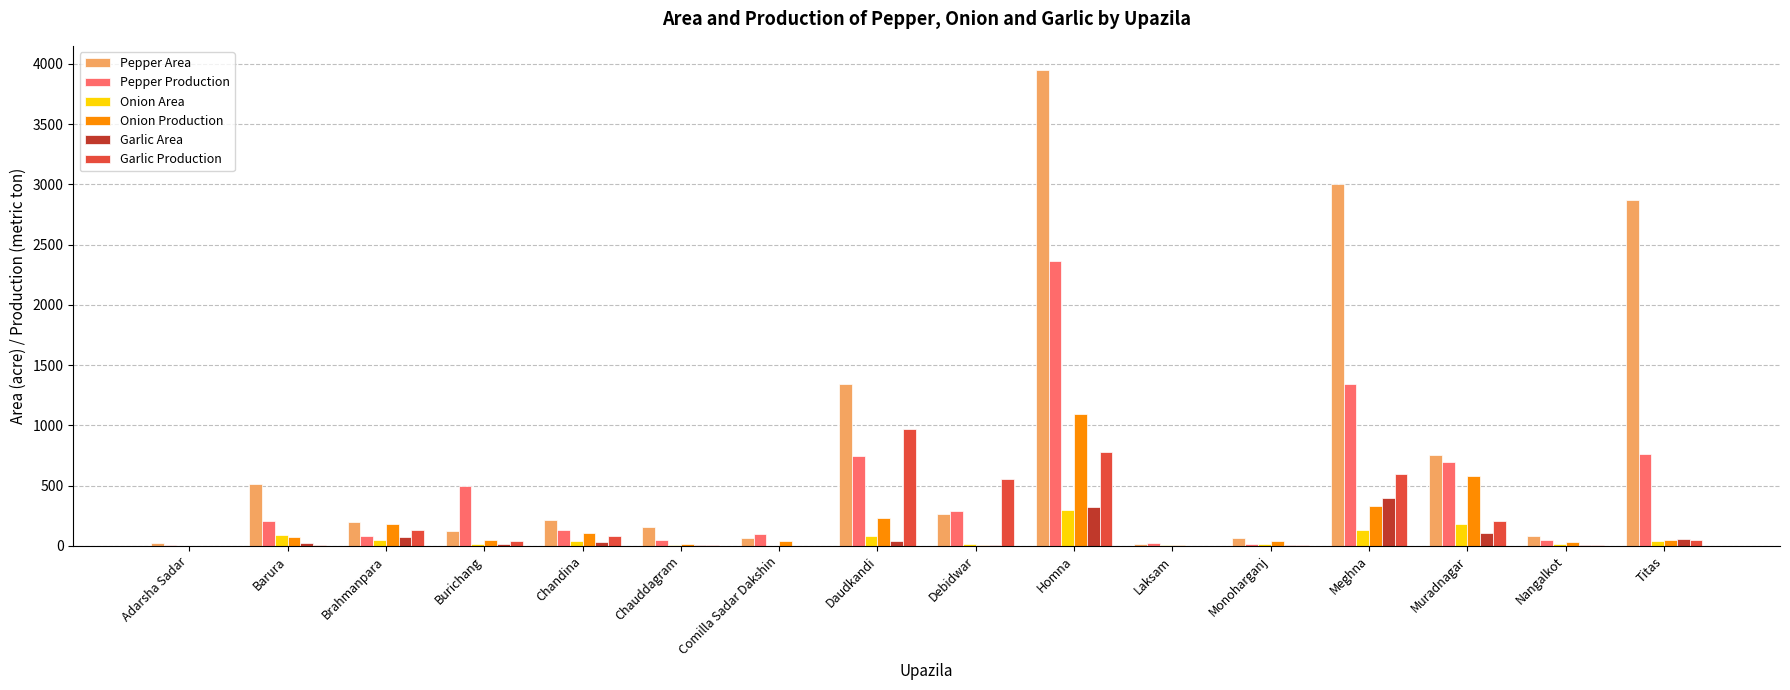

What are all the series names shown in the legend?

Pepper Area, Pepper Production, Onion Area, Onion Production, Garlic Area, Garlic Production